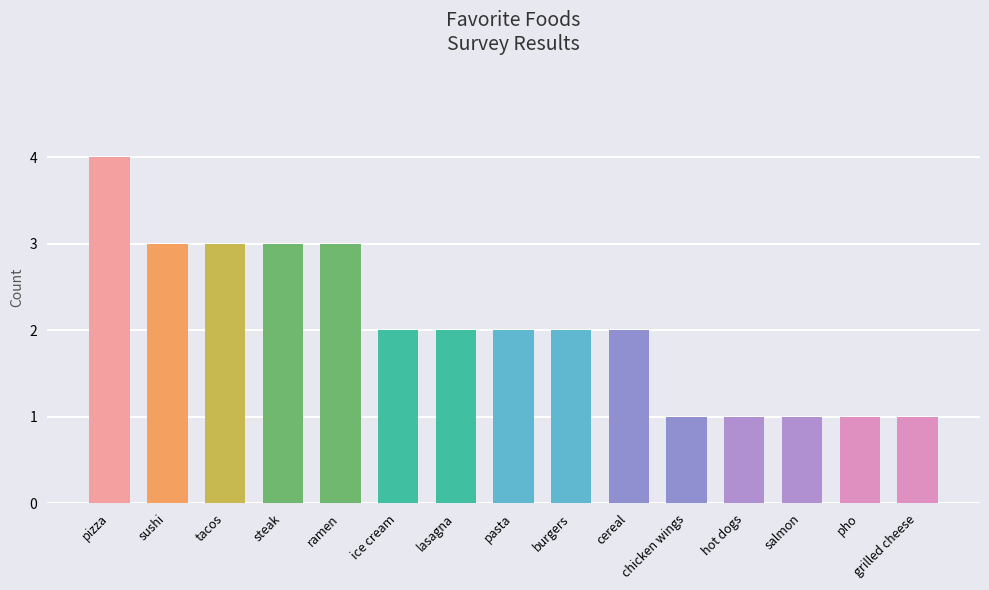

What is the value of the 6th bar from the left?

2